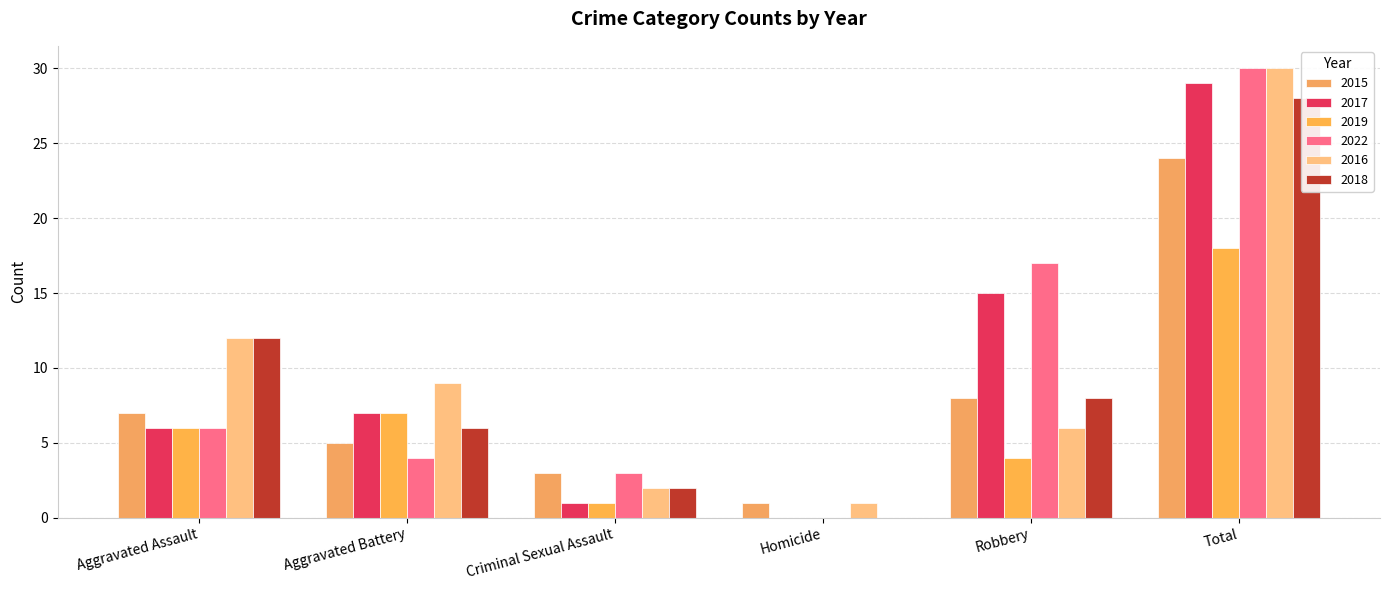

At which label does 2016 first exceed 9?

Aggravated Assault